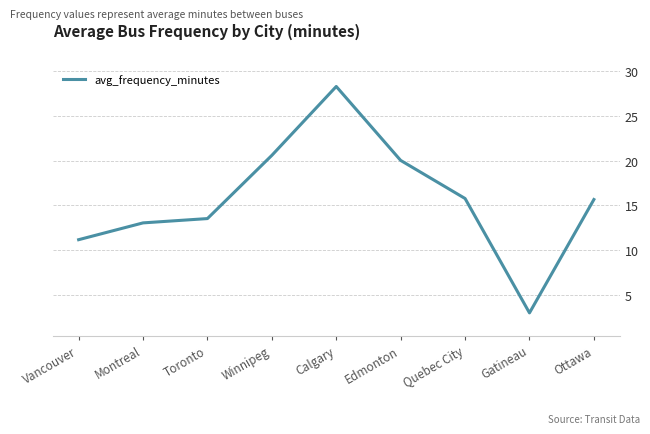

What is the ratio of the value at Montreal to the value at Winnipeg?

0.6